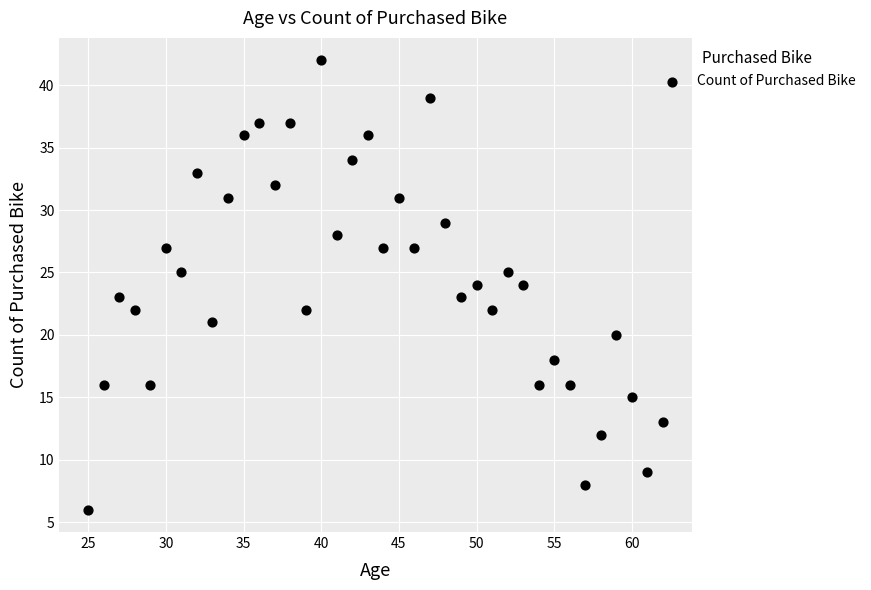

What is the range of Y values (max minus min)?

36